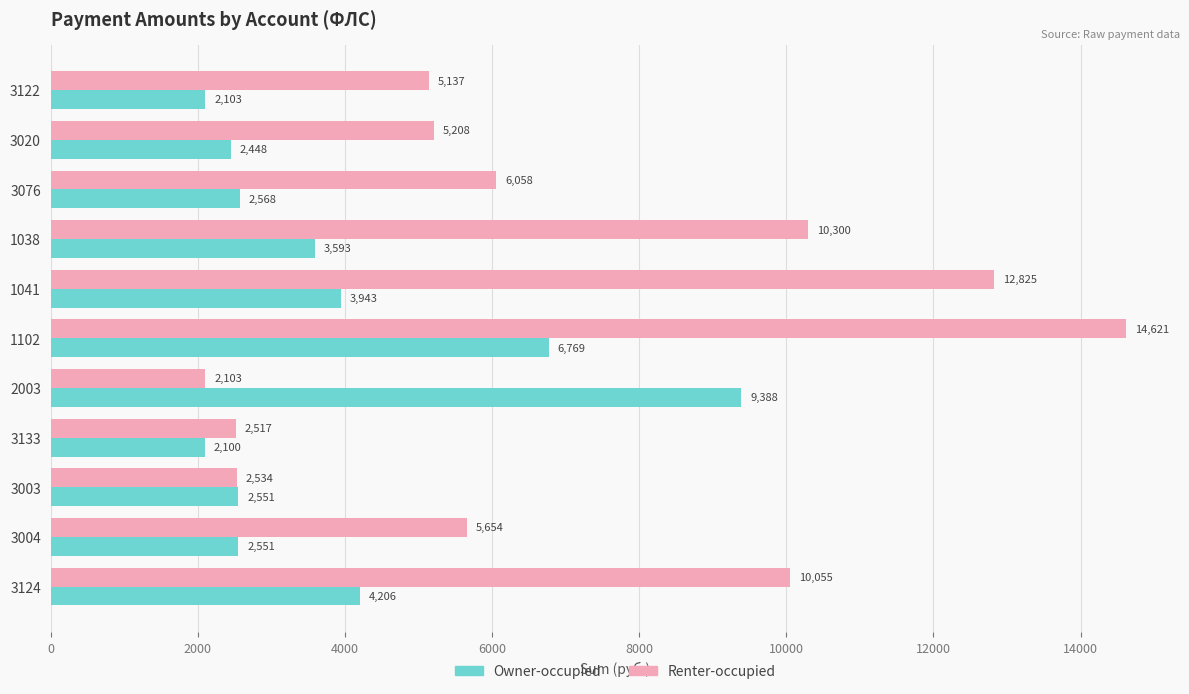

The value of Owner-occupied at 3124 is 4205.8. True or false?

True